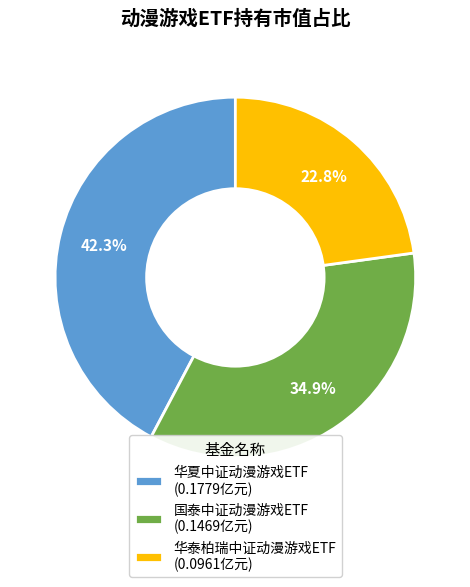

To the nearest percent, what is the average slice percentage?

33%